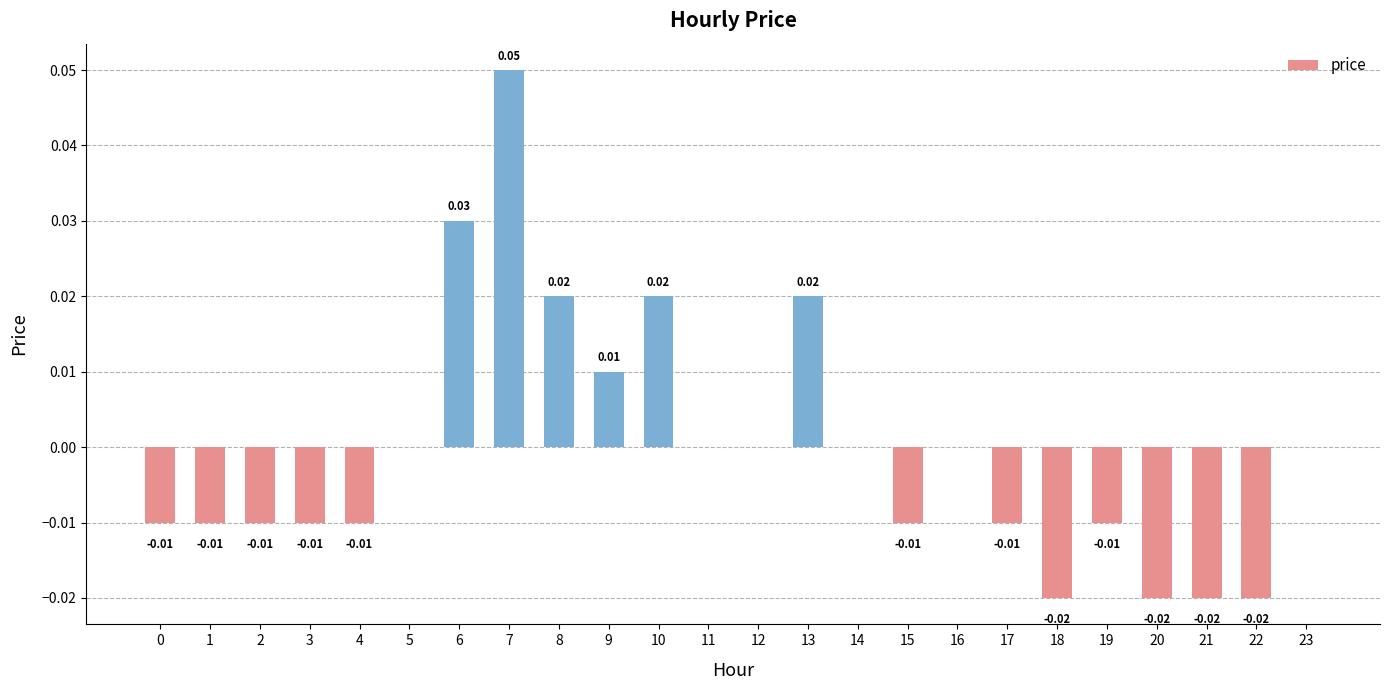

Which has a higher value, 22 or 19?

19